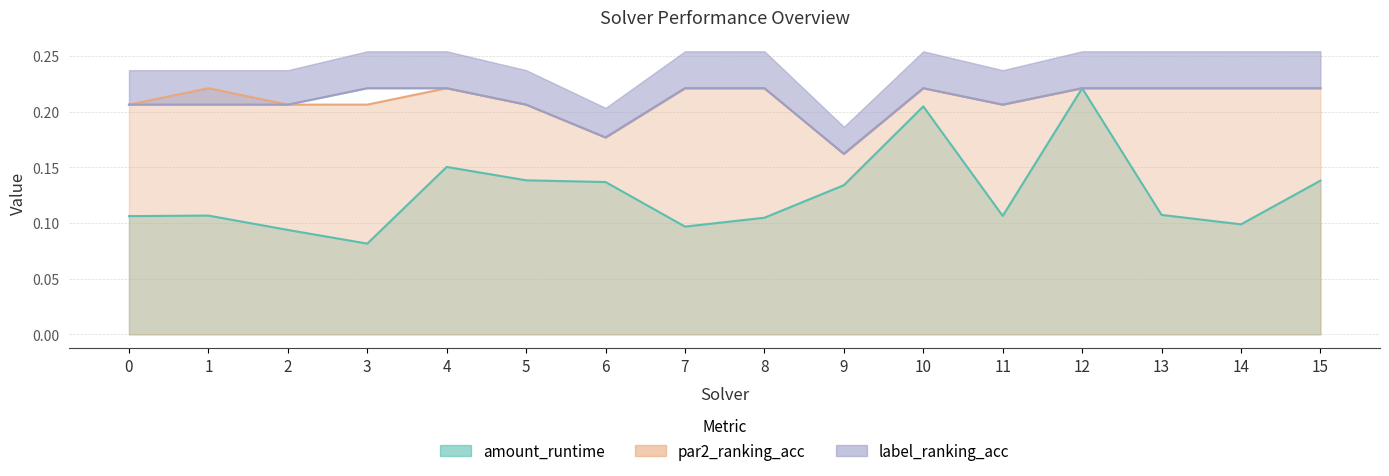

What is the difference between the highest and lowest values at 0?

0.1